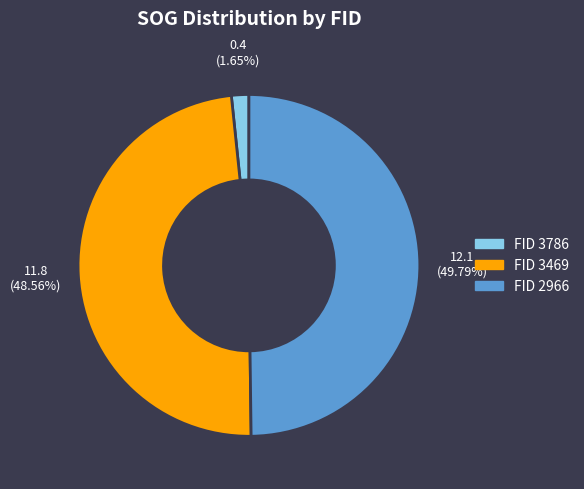

Does FID 3786 account for over 50% of the chart?

No